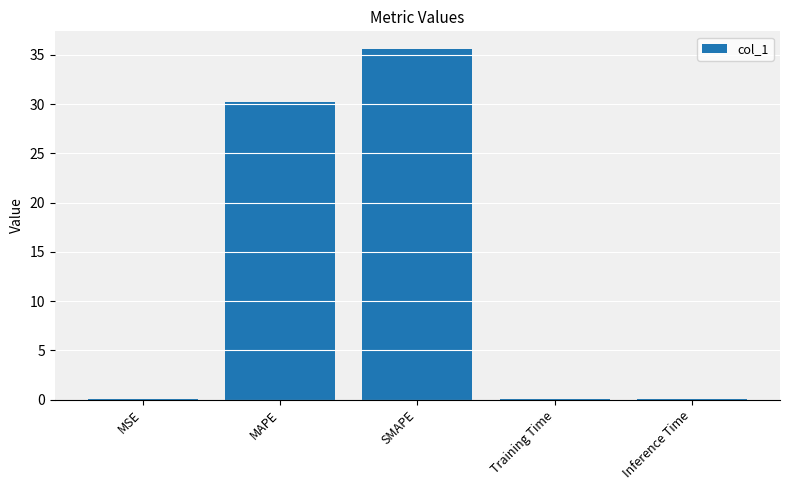

Which has a higher value, Inference Time or MAPE?

MAPE